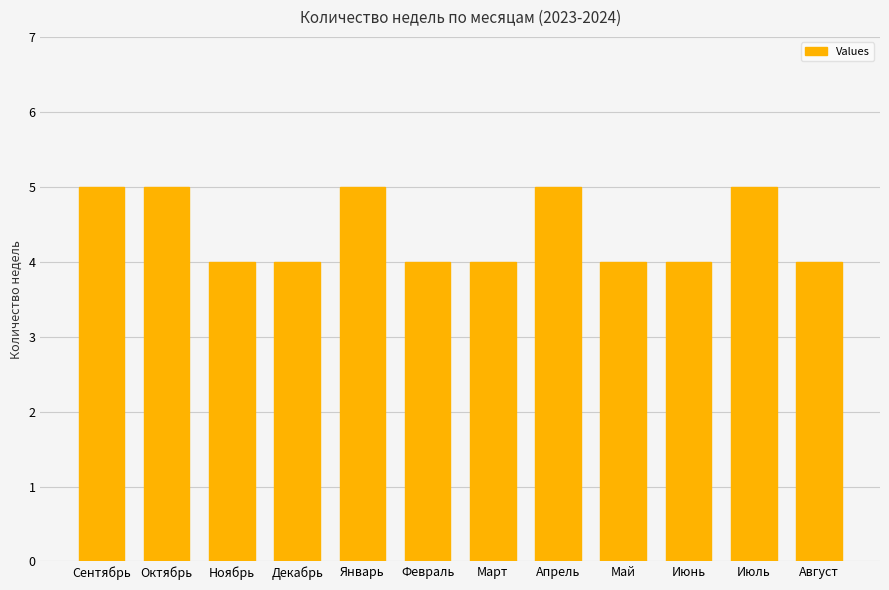

Reading right to left, what are all the values shown in this chart?

4	5	4	4	5	4	4	5	4	4	5	5